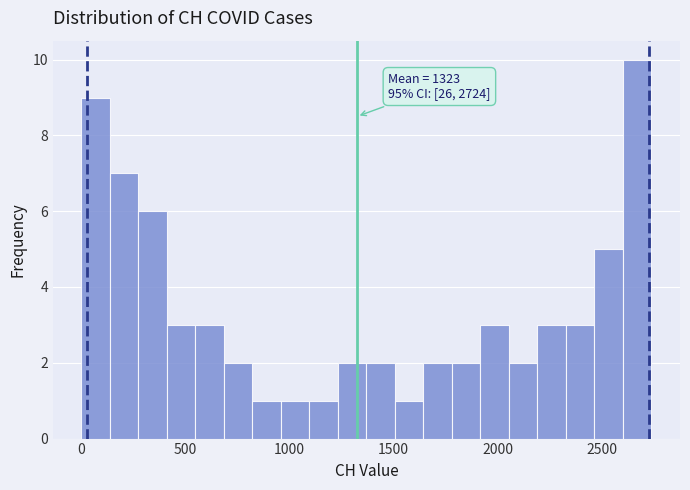

Read against the x-axis, roughly where is the centre of the tallest bar?

2650